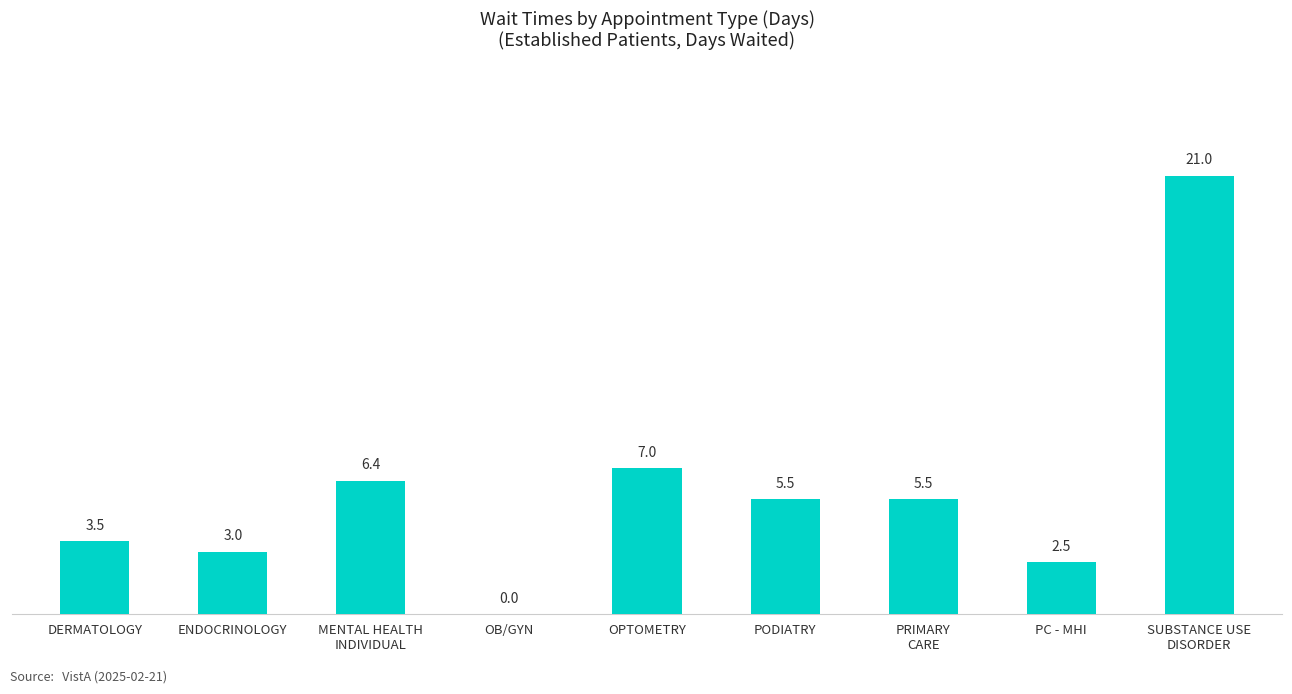

What is the change in value from OB/GYN to PC - MHI?

+2.5